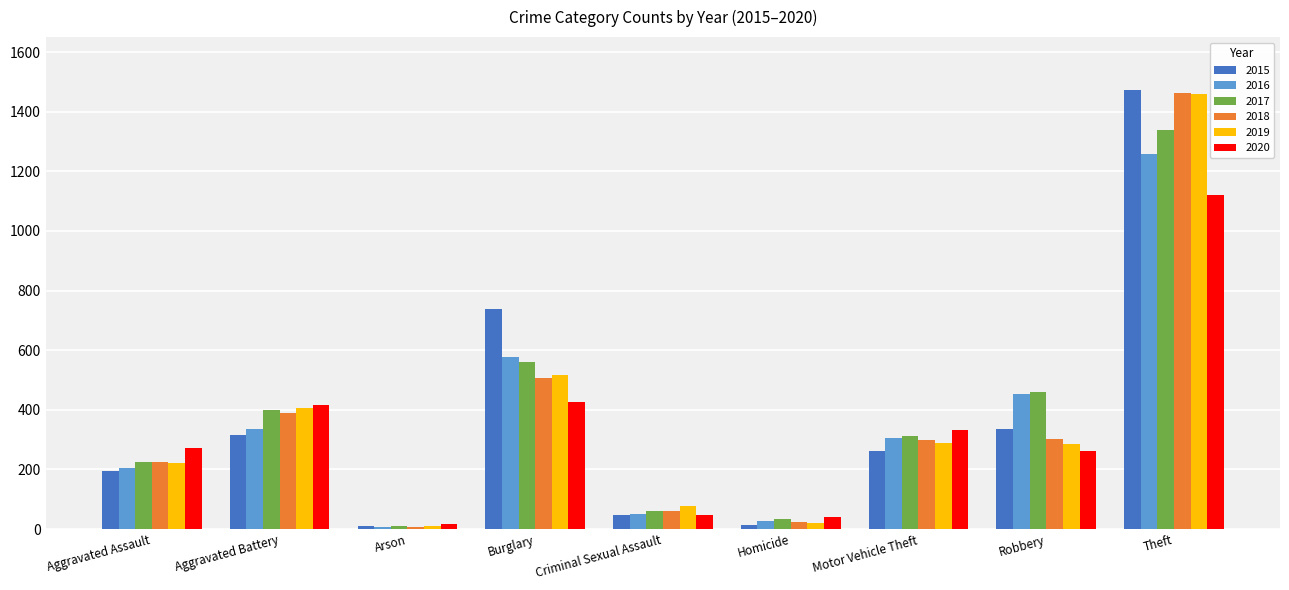

Between Burglary and Theft, which series saw the biggest shift?

2018